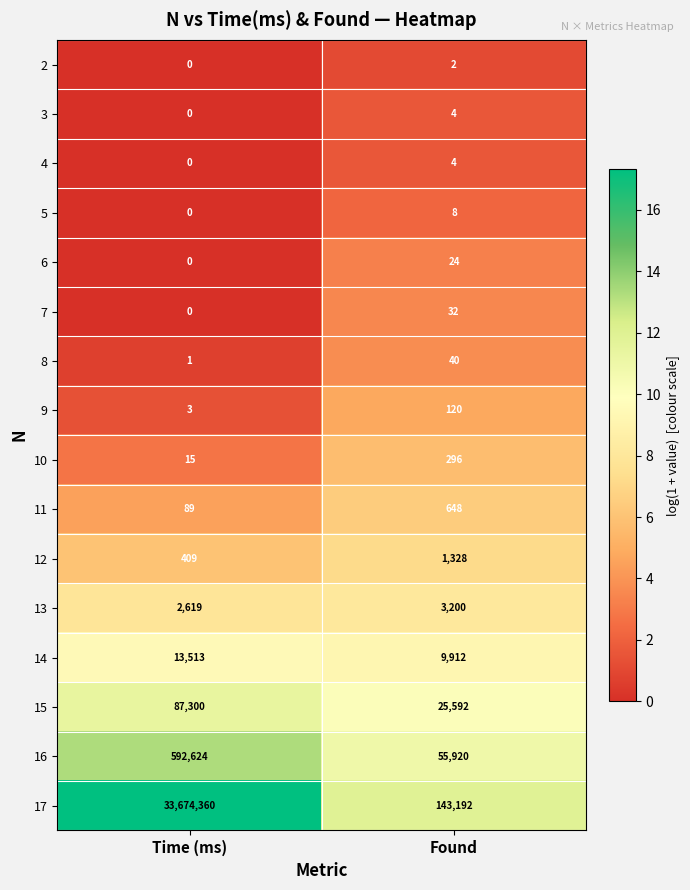

What is the difference between the 7 values at Time (ms) and Found?

32